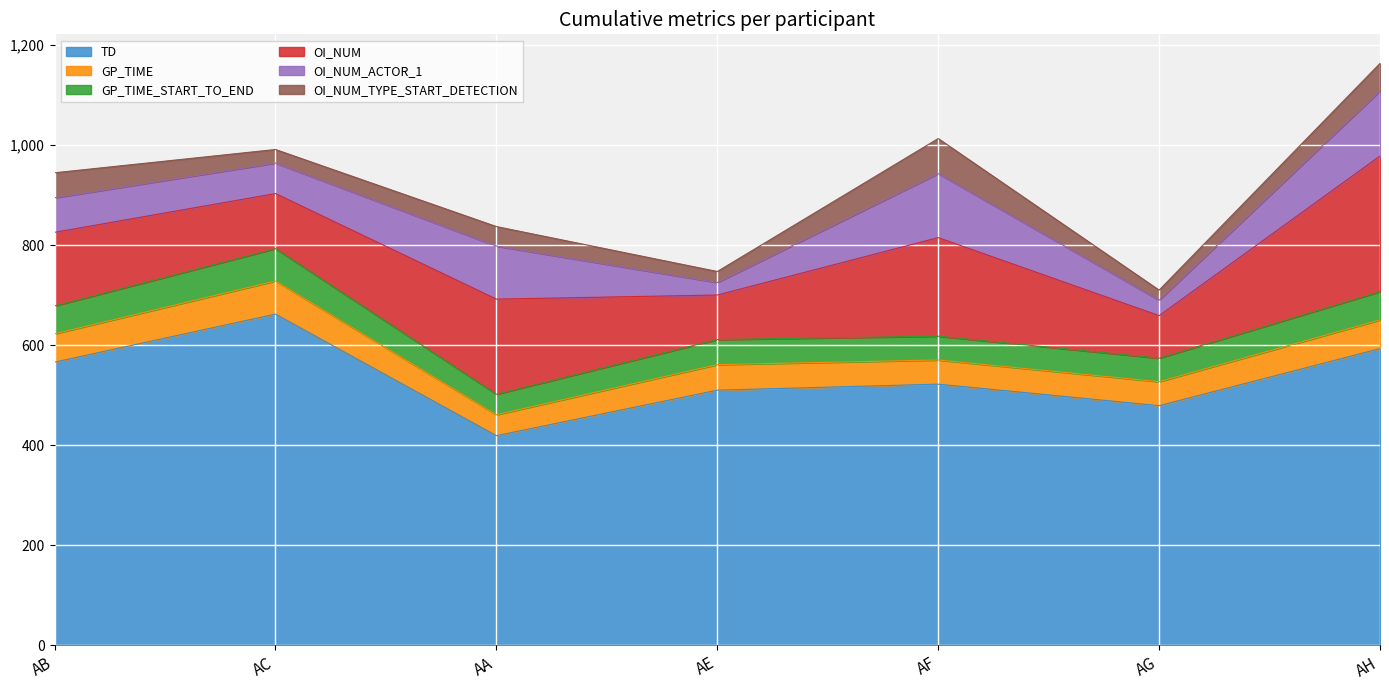

At which category is the sum across all series the highest?

AH